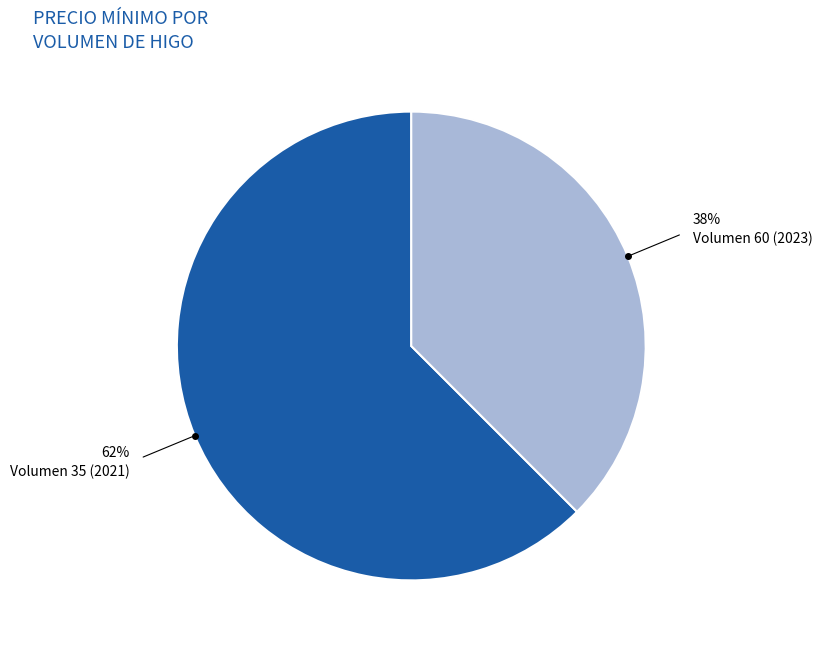

Is there any slice that represents more than half of the pie?

Yes